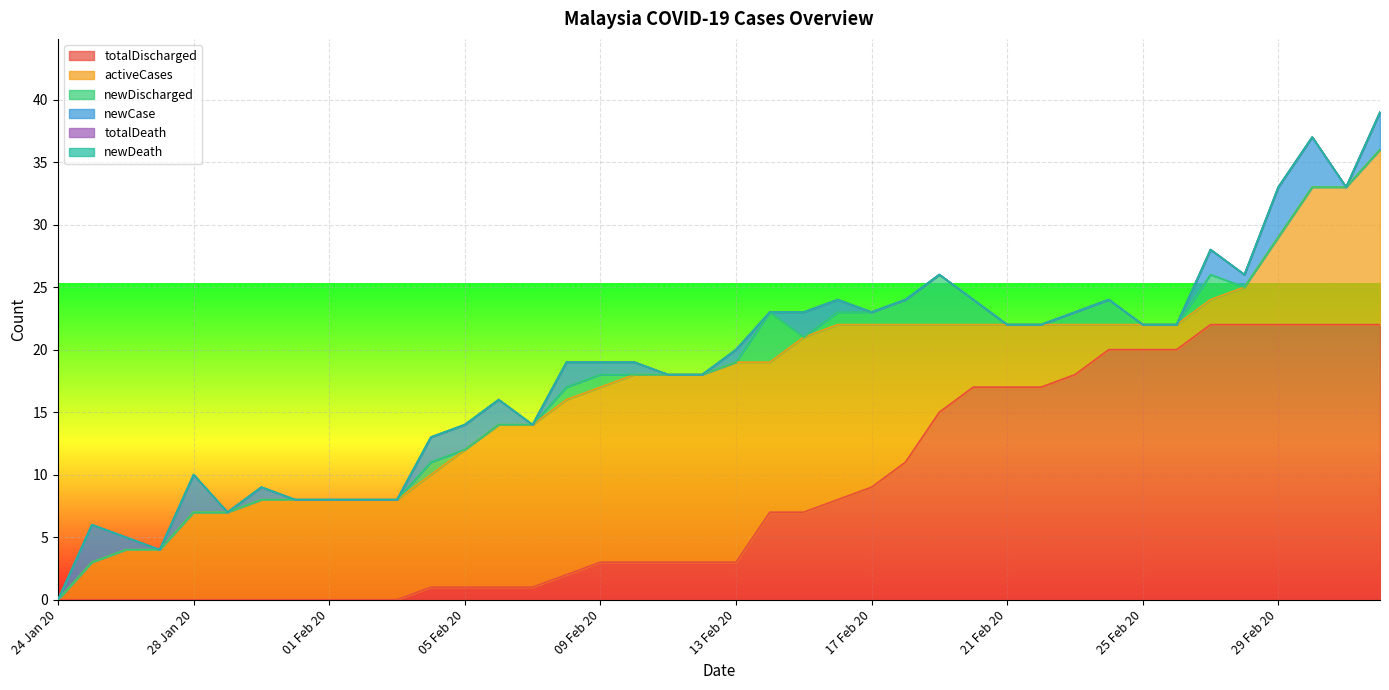

Between 04 Feb 20 and 25 Jan 20, which is larger?

04 Feb 20